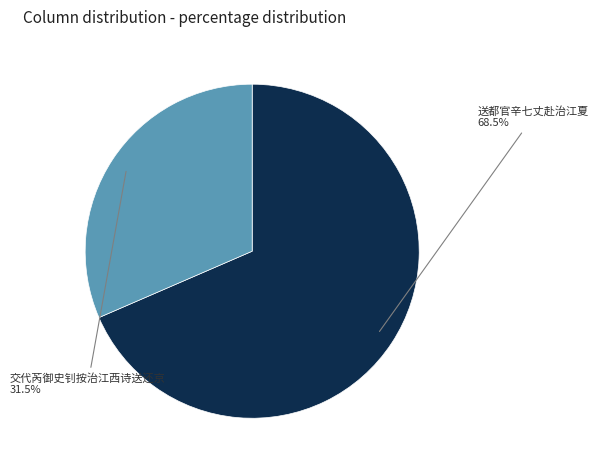

How many slices are in this pie chart?

2